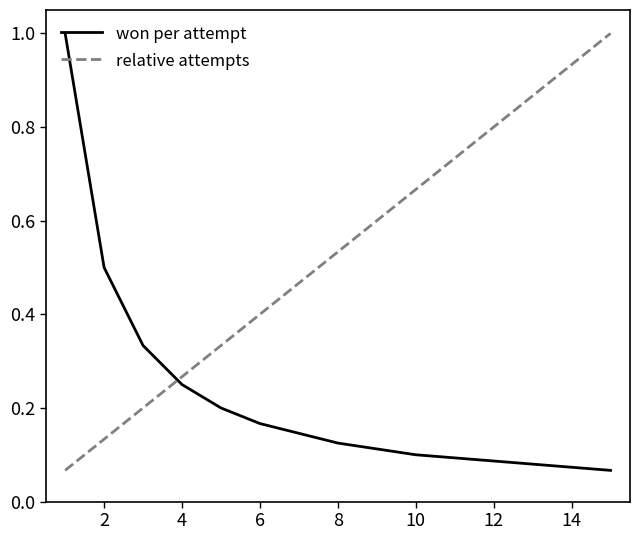

What is the maximum value shown in the chart?

1.0